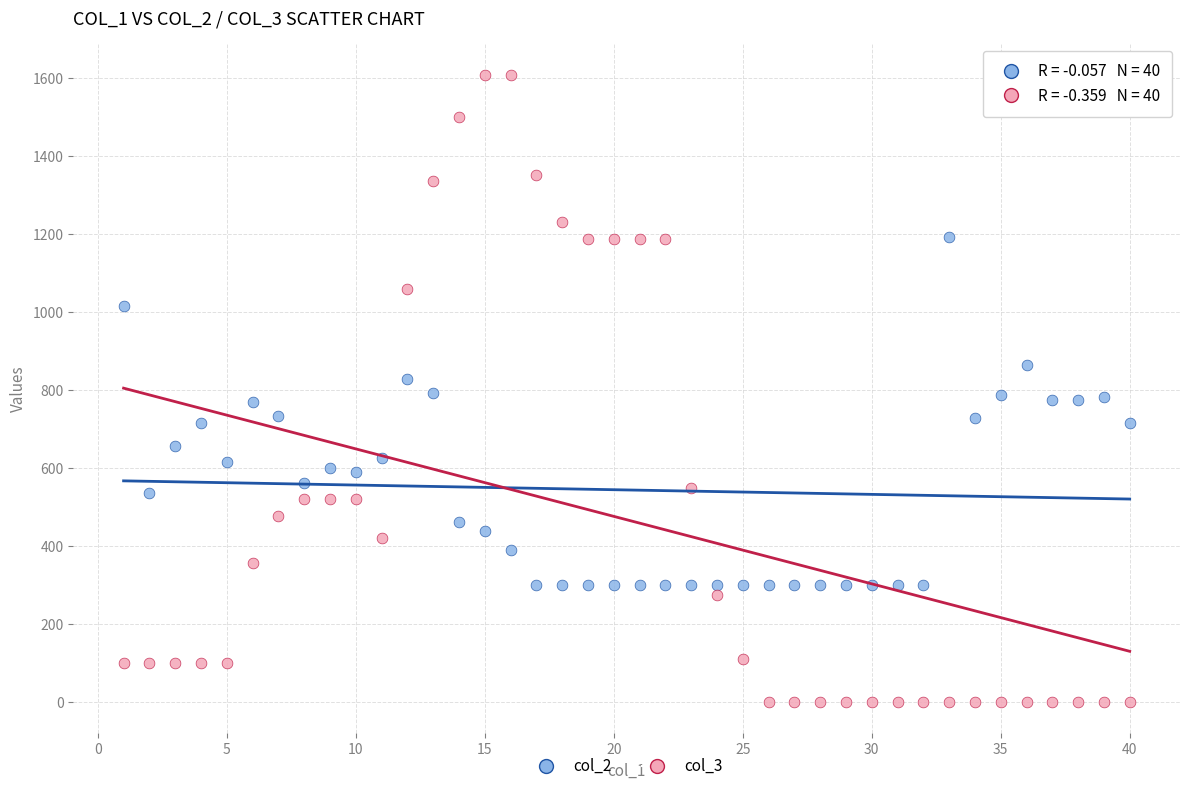

Which series reaches the maximum Y coordinate?

col_3